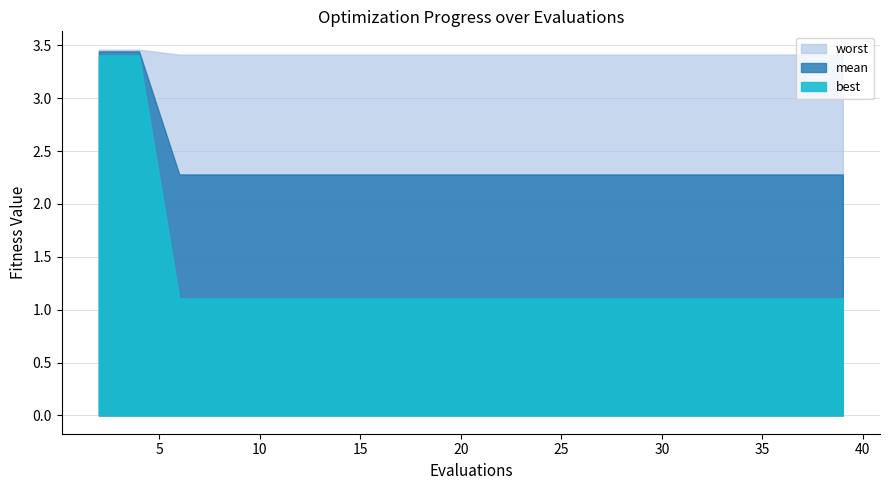

True or false: mean and best cross at least once.

False